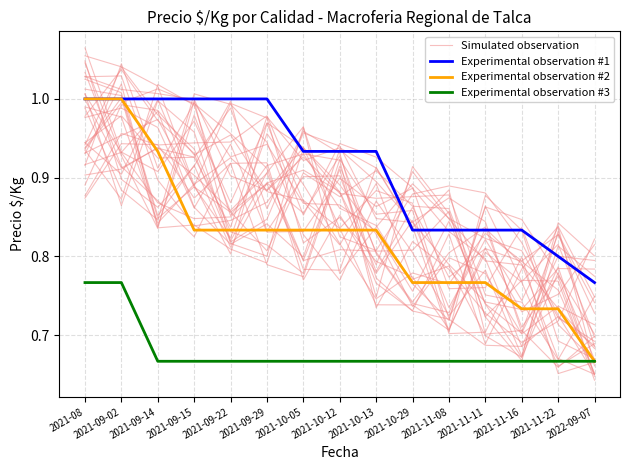

Which label corresponds to the largest value in the chart?

2021-09-02